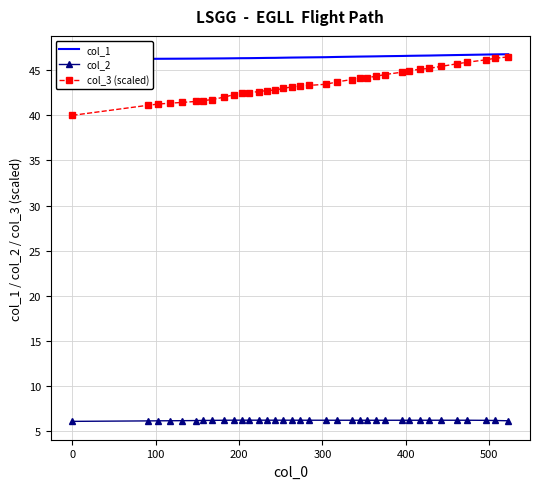

What is the value of the col_2 point at the 14th from the left?

6.2